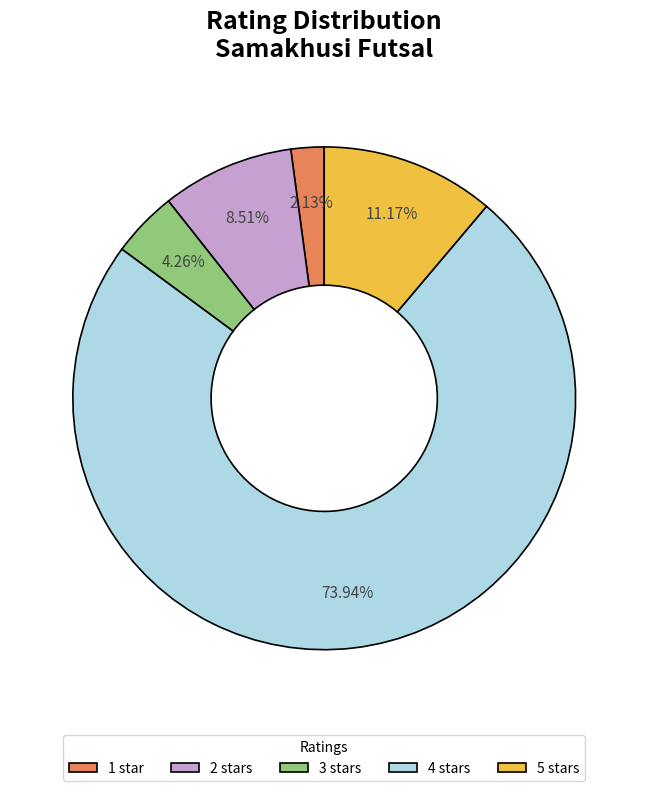

Is it true that 4 stars is 74% of the pie?

True